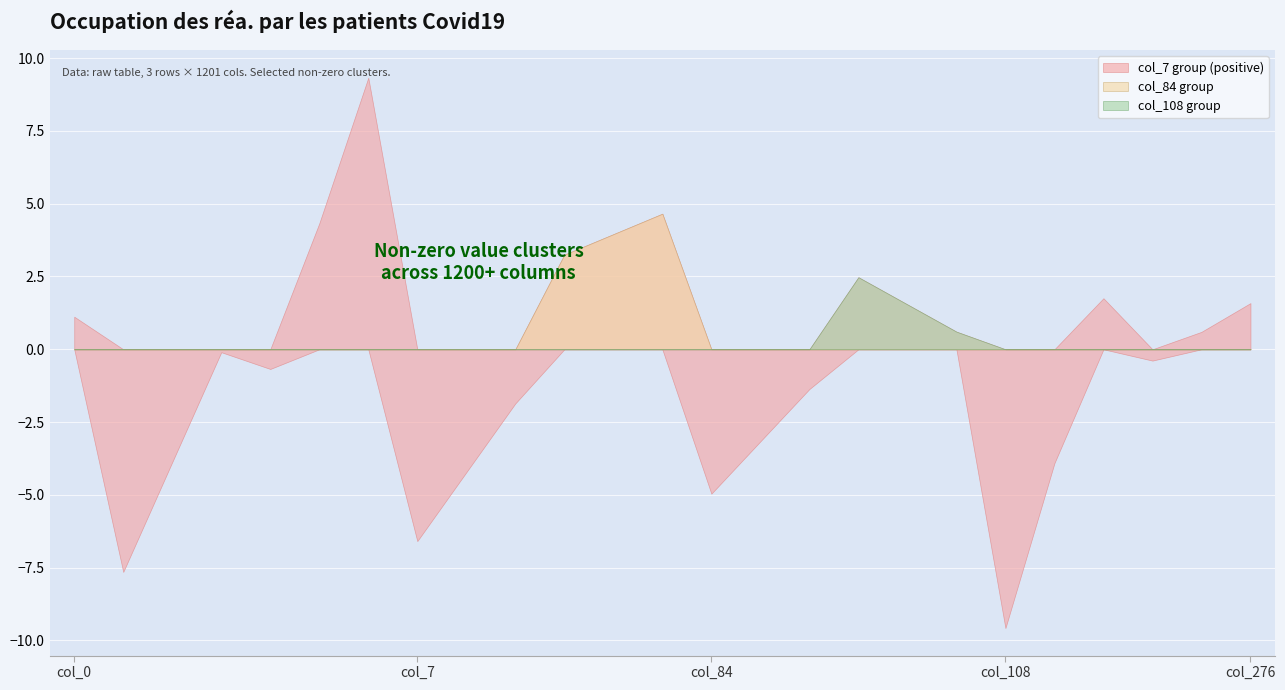

What value does the col_0 series have at Row 3?

1.1